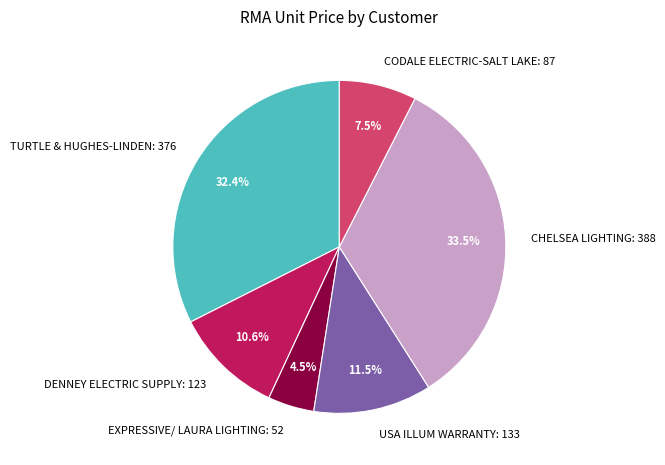

Approximately how many times larger is the value at EXPRESSIVE/ LAURA LIGHTING compared to TURTLE & HUGHES-LINDEN?

0.1